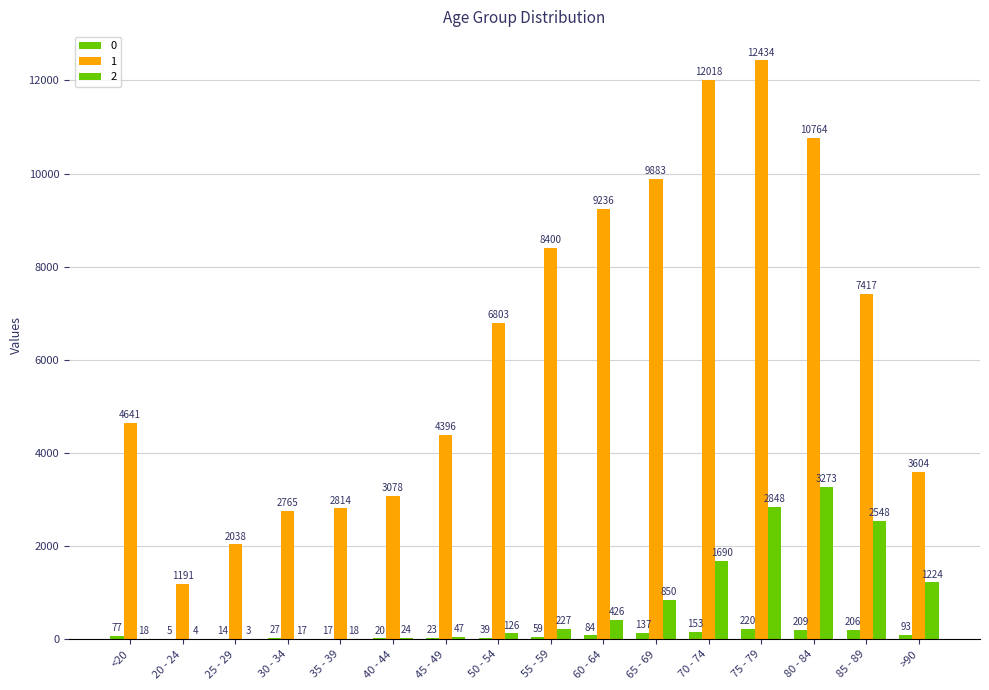

What is the highest value of the 2 series?

3273